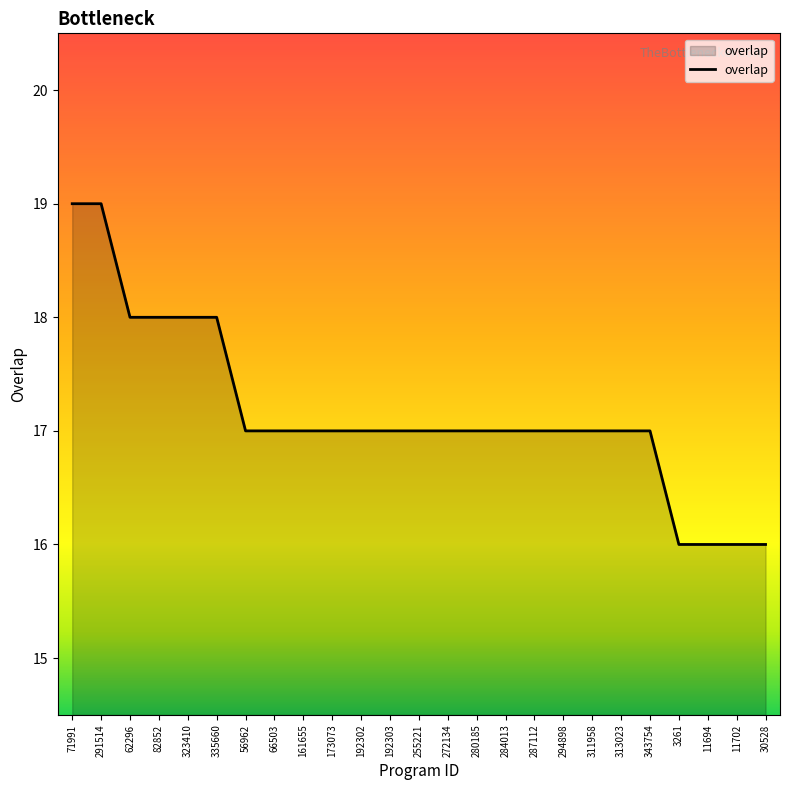

What position from the right is 161655?

17